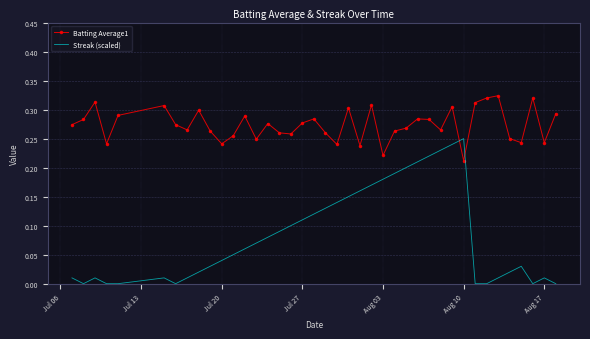

Which series ends up on top after the final intersection of Batting Average1 and Streak (scaled)?

Batting Average1